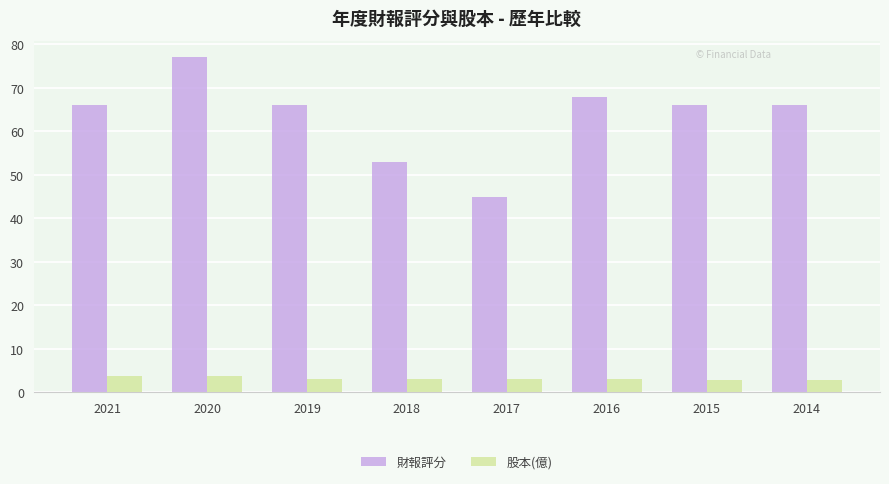

List the series in order of their overall mean, highest first.

財報評分, 股本(億)